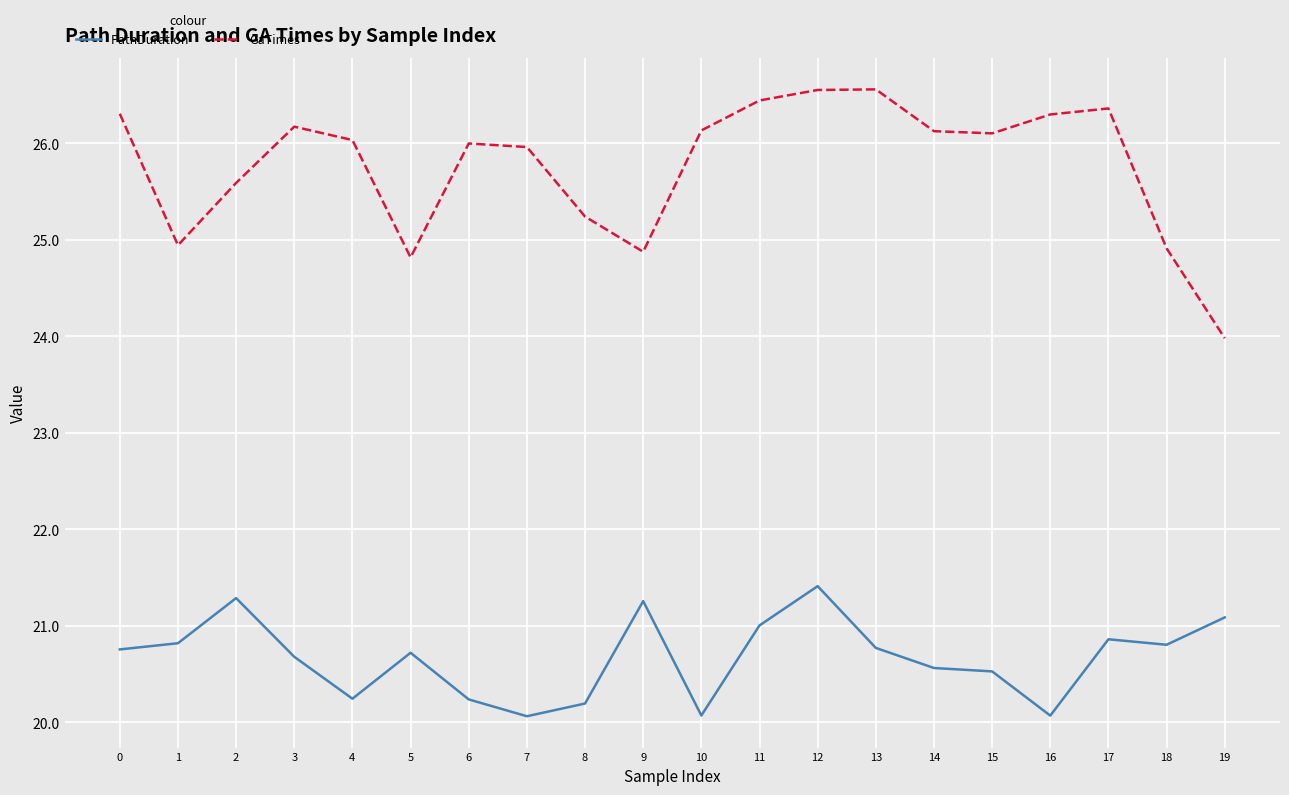

How many categories are shown in the chart?

20